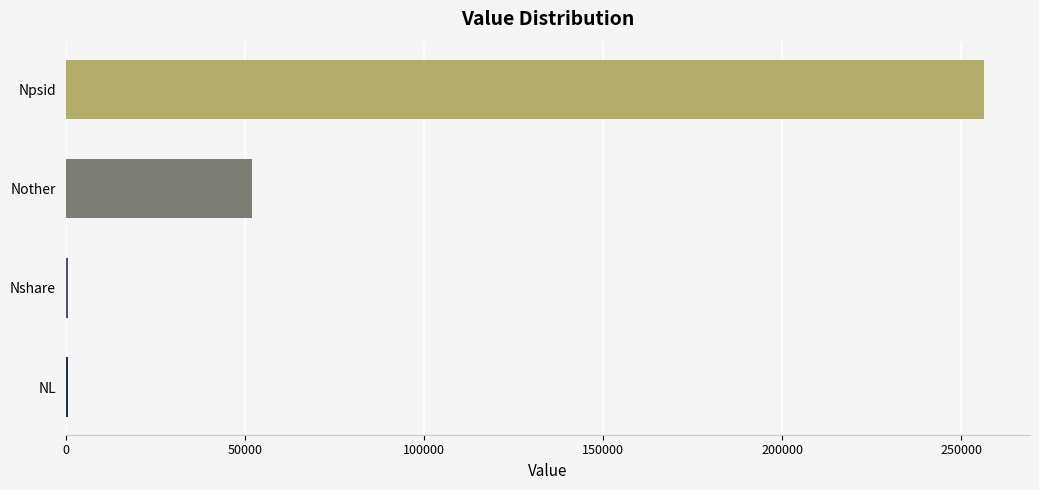

What is the sum of all values?

309744